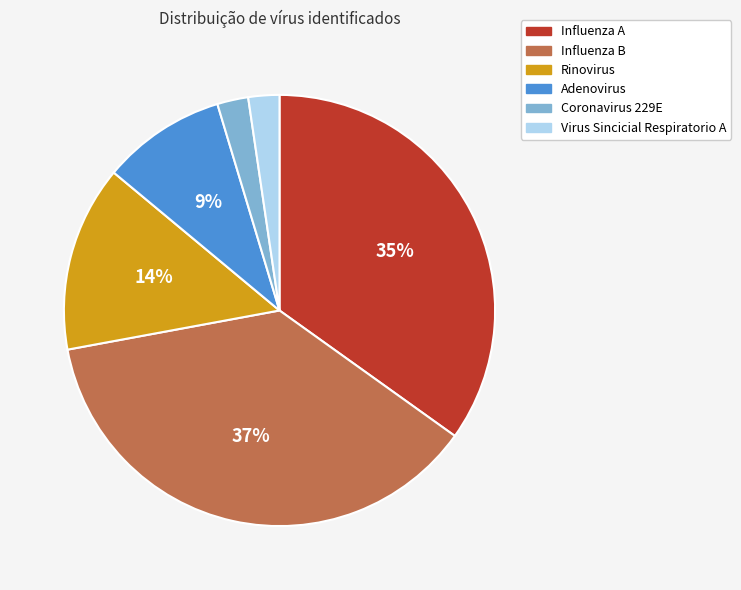

What is the largest slice in the pie chart?

Influenza B